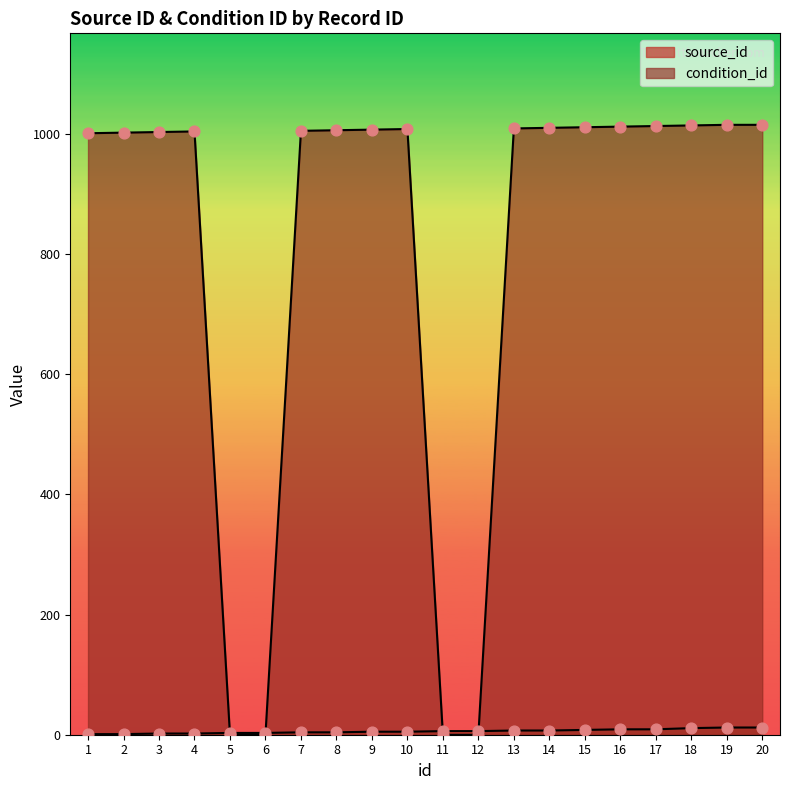

What are all the series names shown in the legend?

source_id, condition_id